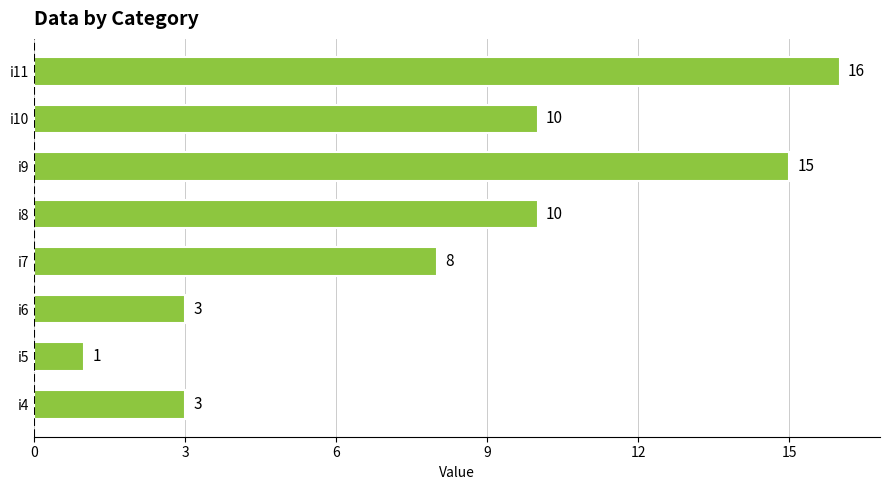

True or false: the data shows 3 at i6.

True